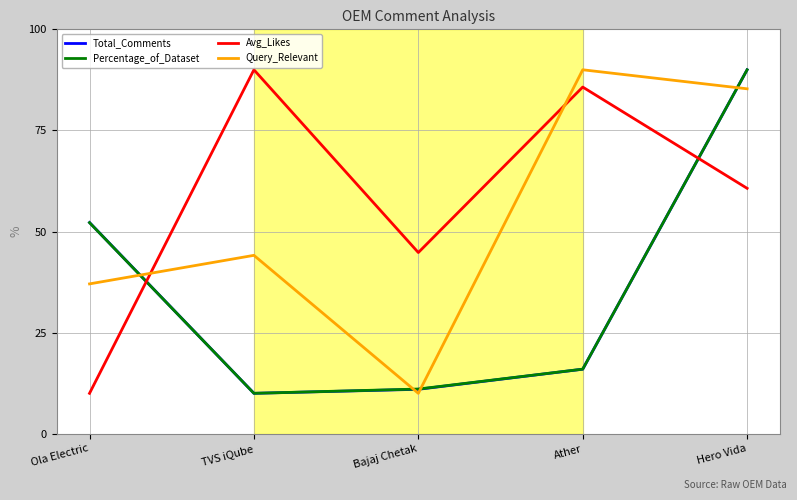

At which category does Query_Relevant reach its first local valley?

Bajaj Chetak